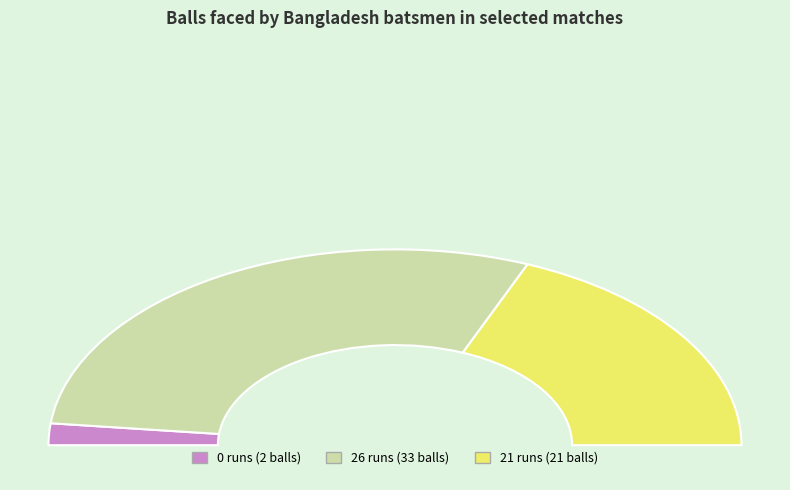

What is the largest slice in the pie chart?

26 runs (33 balls)